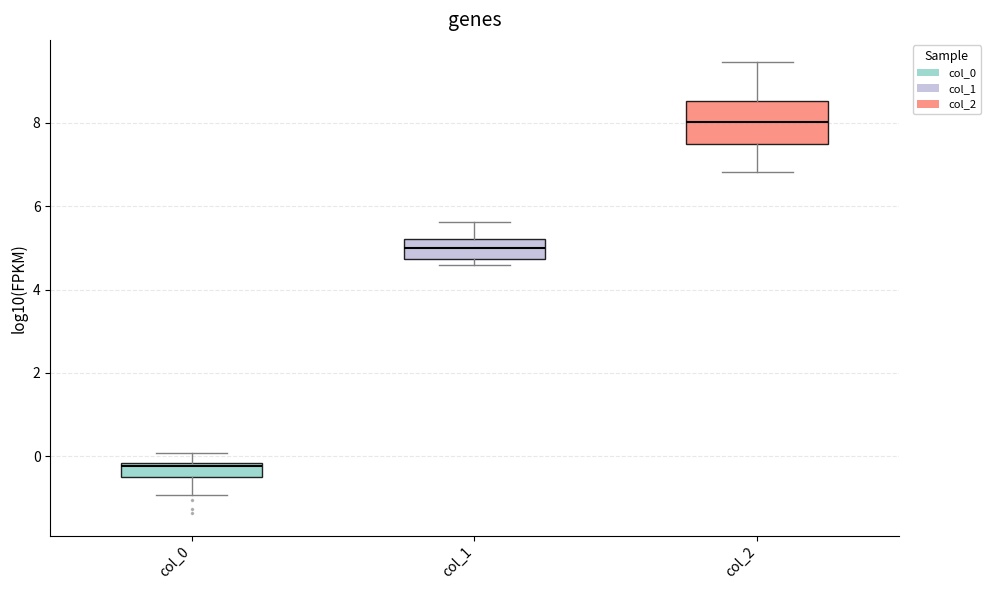

Where does the lower whisker of the box for col_0 end on the y-axis? The values are not printed on the chart, so give them approximately, as read against the axis.

-1.0